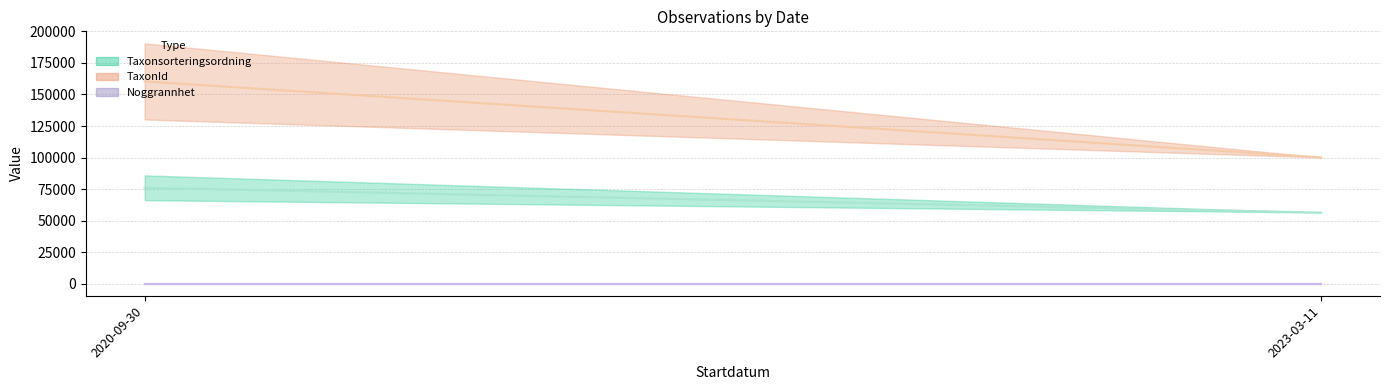

True or false: TaxonId and Noggrannhet intersect in this chart.

False